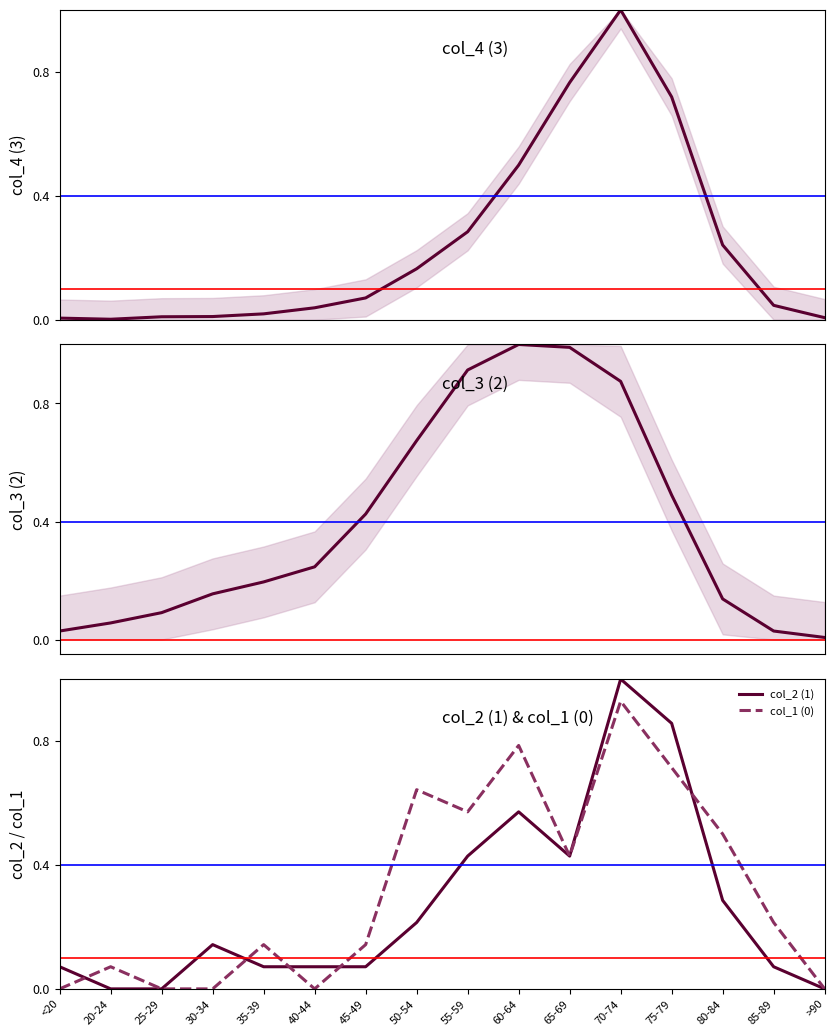

What is the sum of all col_1 (0) values?

5.1